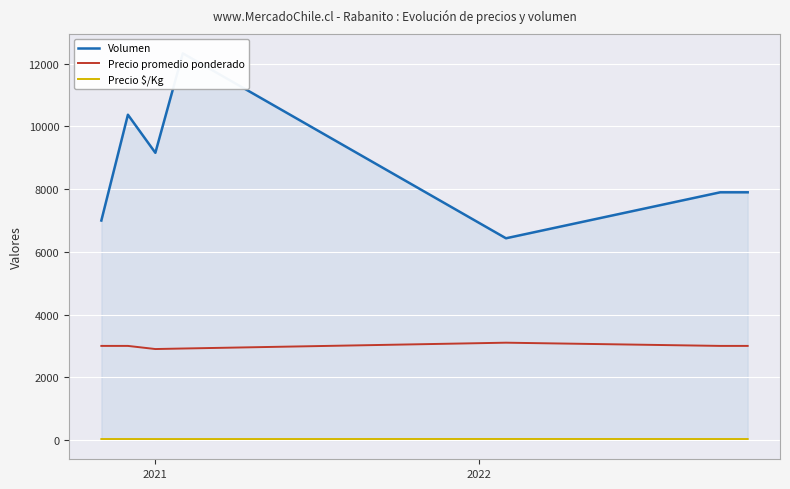

What is the difference between the maximum and minimum values in the Precio $/Kg series?

1.8